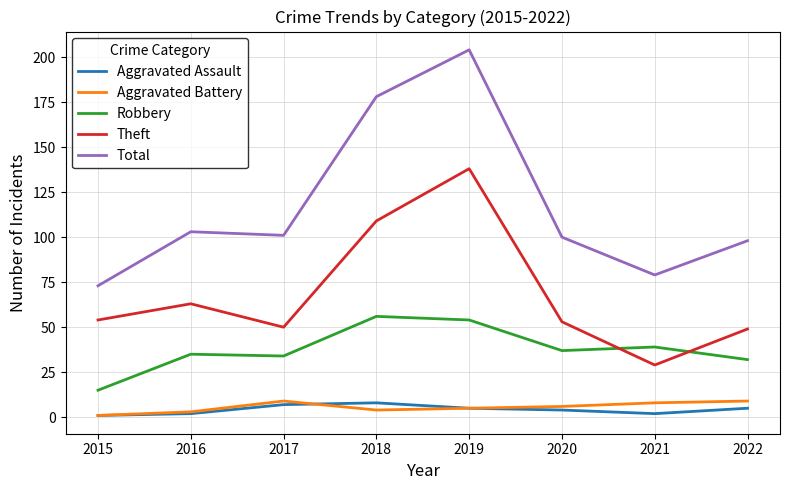

True or false: Robbery has a value of 3 at 2015.

False